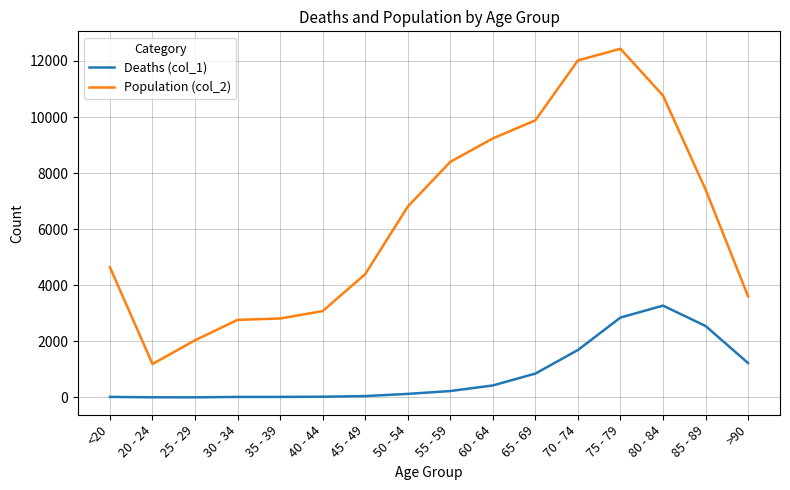

Which series has the widest spread of values?

Population (col_2)